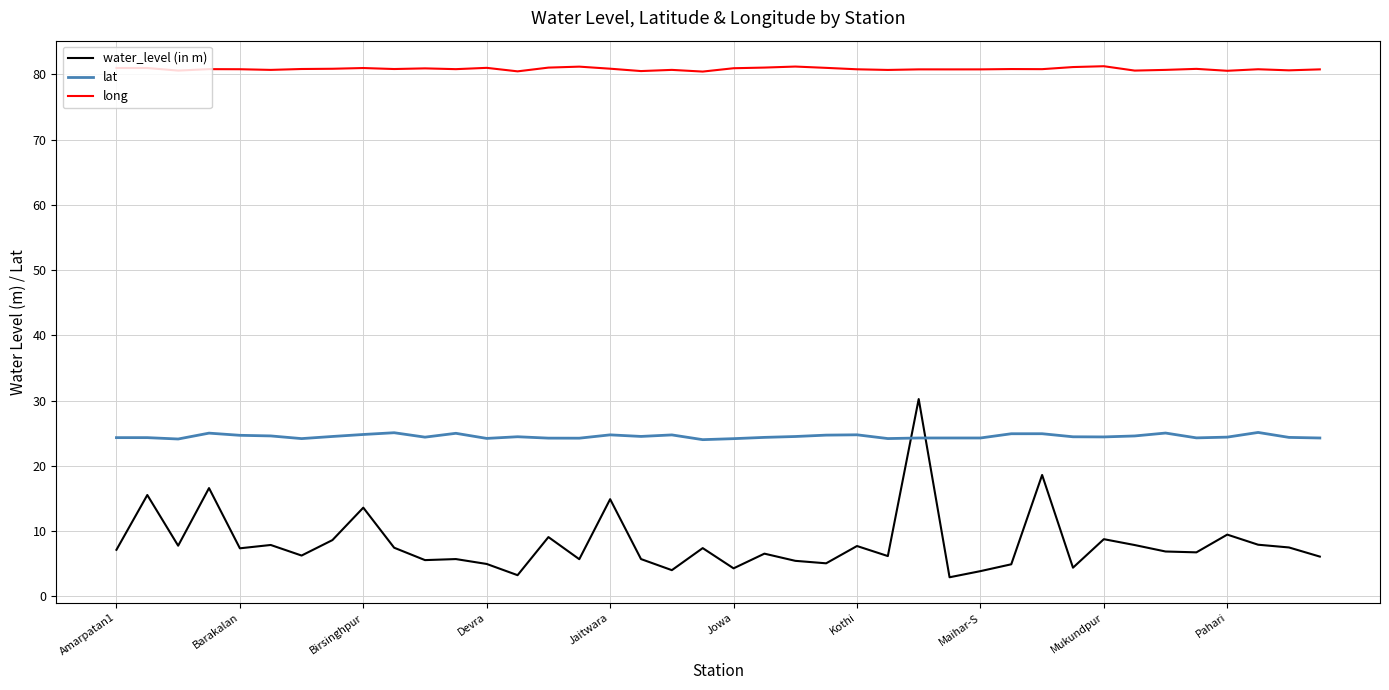

Does the chart have visible grid lines?

Yes